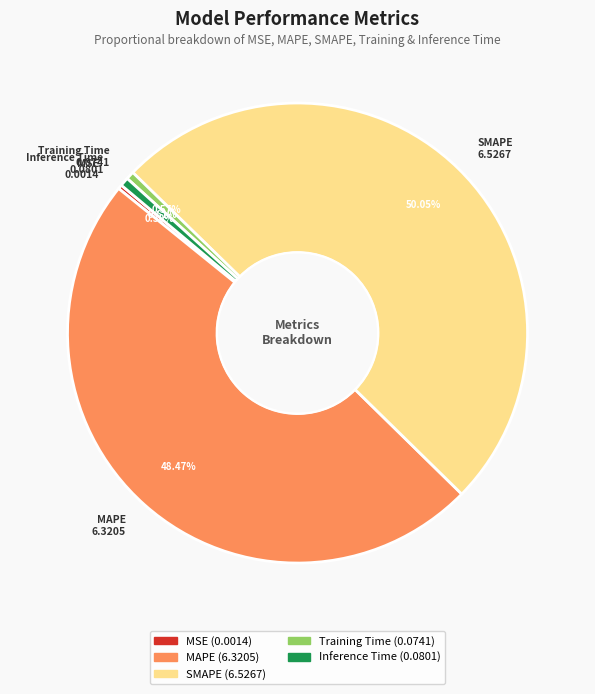

To the nearest percent, what is the combined percentage of Training Time and MSE?

1%